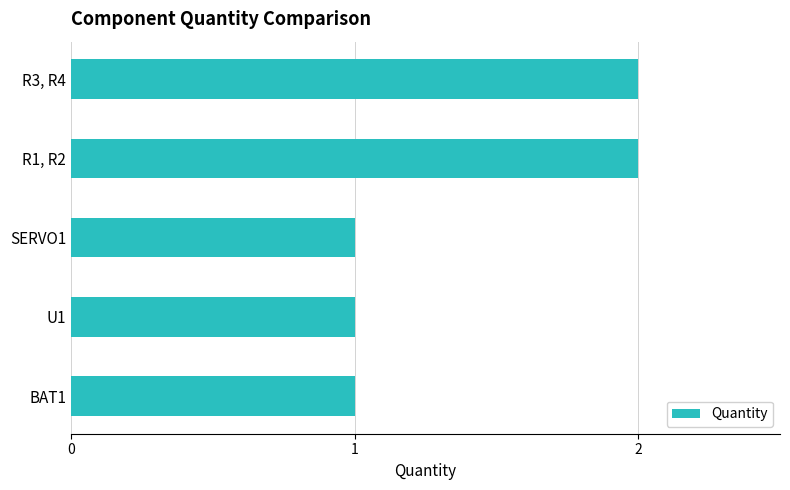

True or false: the data shows 1 at R3, R4.

False